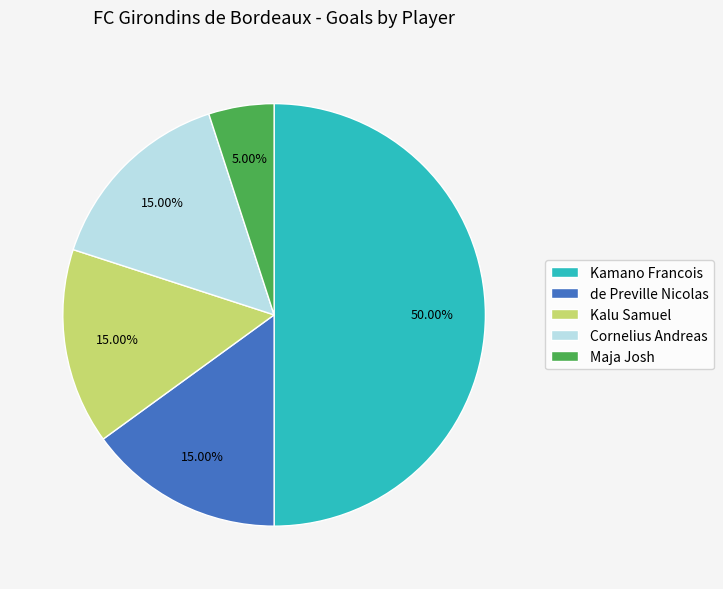

Which category has the biggest portion of the pie?

Kamano Francois